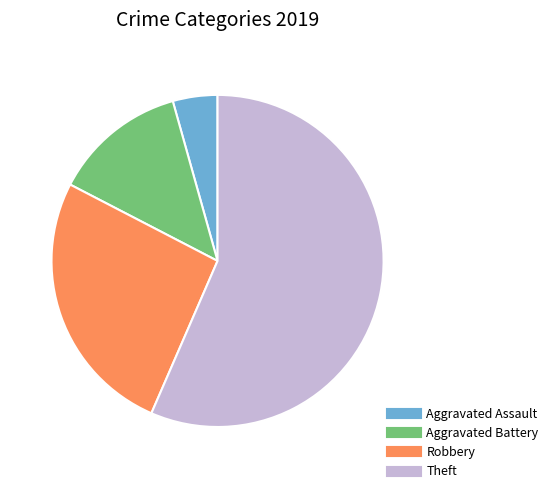

True or false: Aggravated Battery accounts for 13% of the total.

True